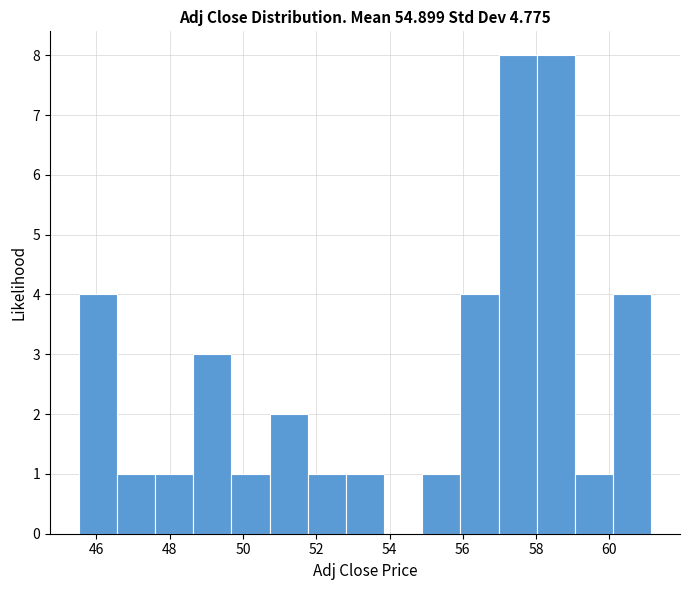

Reading left to right, list every bar in this chart as the range it spans on the x-axis followed by its height. Neither the bar edges nor the heights are printed on the chart, so give them approximately, as read against the axes.

45.6 to 46.6: 4
46.6 to 47.6: 1
47.6 to 48.6: 1
48.6 to 49.6: 3
49.6 to 50.8: 1
50.8 to 51.8: 2
51.8 to 52.8: 1
52.8 to 53.8: 1
53.8 to 54.8: 0
54.8 to 56.0: 1
56.0 to 57.0: 4
57.0 to 58.0: 8
58.0 to 59.0: 8
59.0 to 60.2: 1
60.2 to 61.2: 4